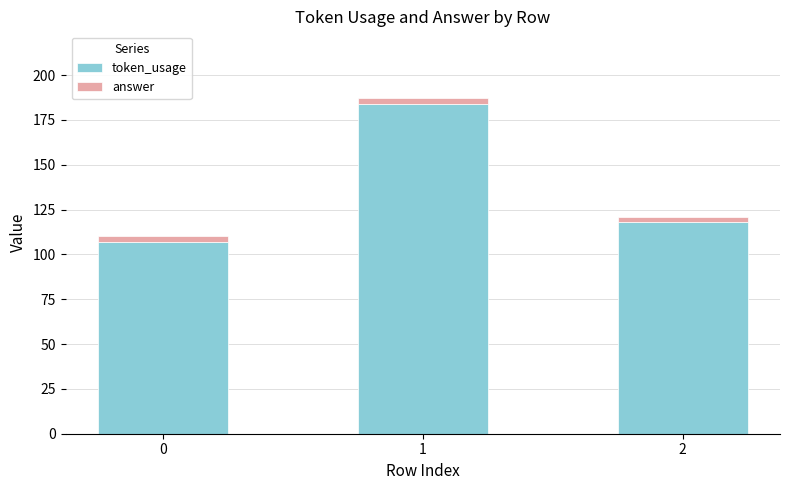

Reading left to right, what are the values for token_usage?

0=107	1=184	2=118